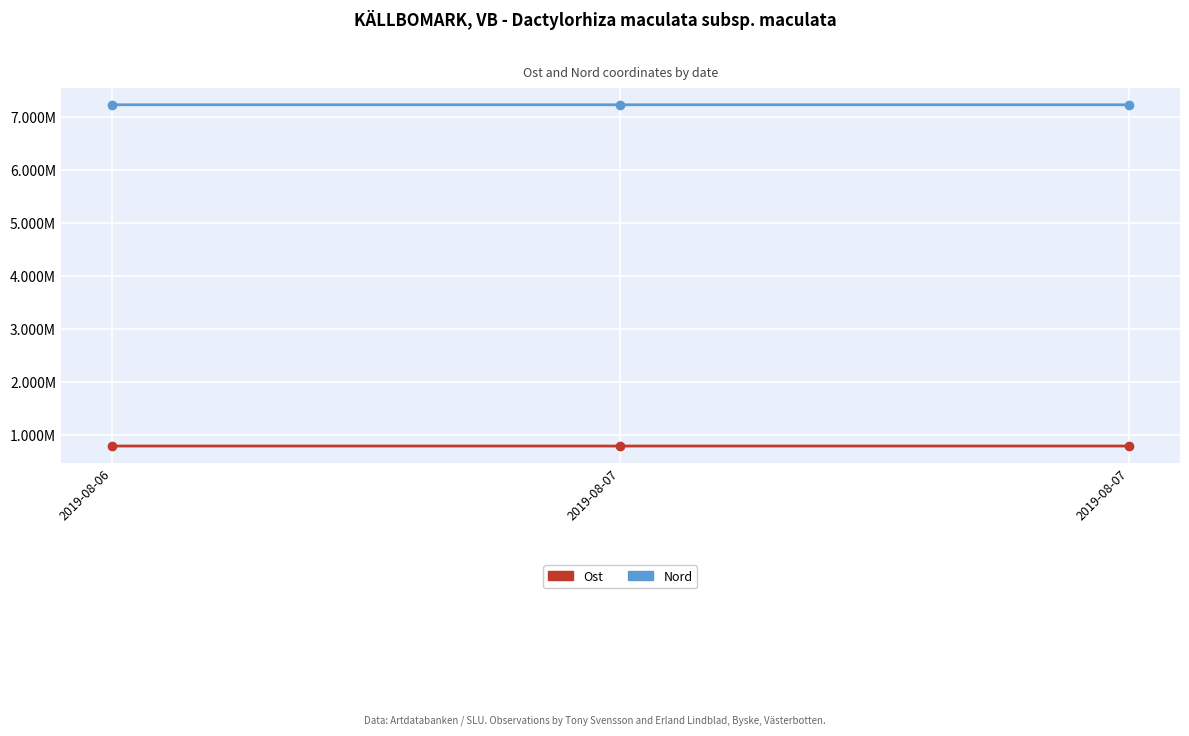

Between 2019-08-07 and 2019-08-06, which is larger?

2019-08-06